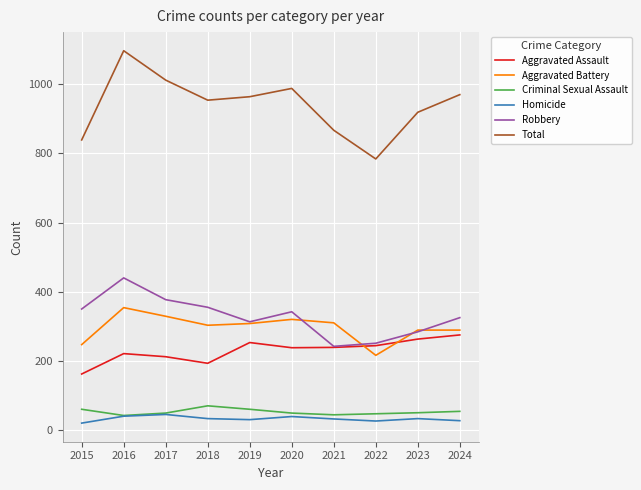

Is the value of Robbery at 2023 greater than the value of Aggravated Battery at 2020?

No